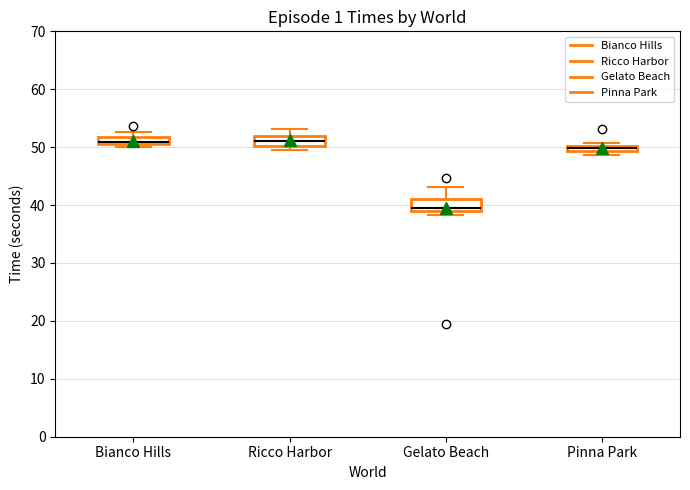

Where is the upper edge of the box for Gelato Beach on the y-axis? The values are not printed on the chart, so give them approximately, as read against the axis.

41